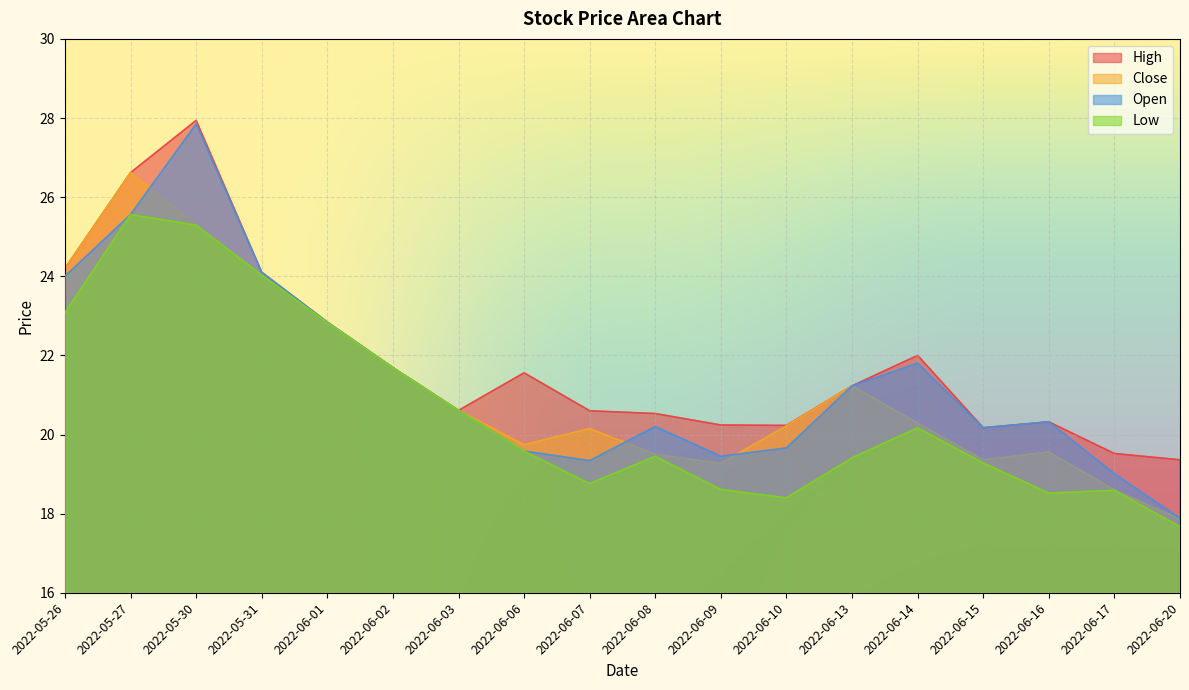

Which series changed the most between 2022-05-27 and 2022-06-14?

Close